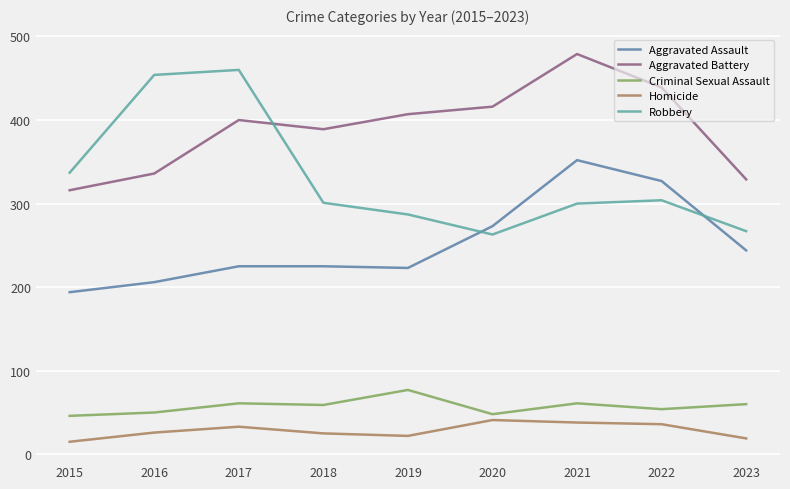

True or false: Criminal Sexual Assault and Robbery intersect in this chart.

False